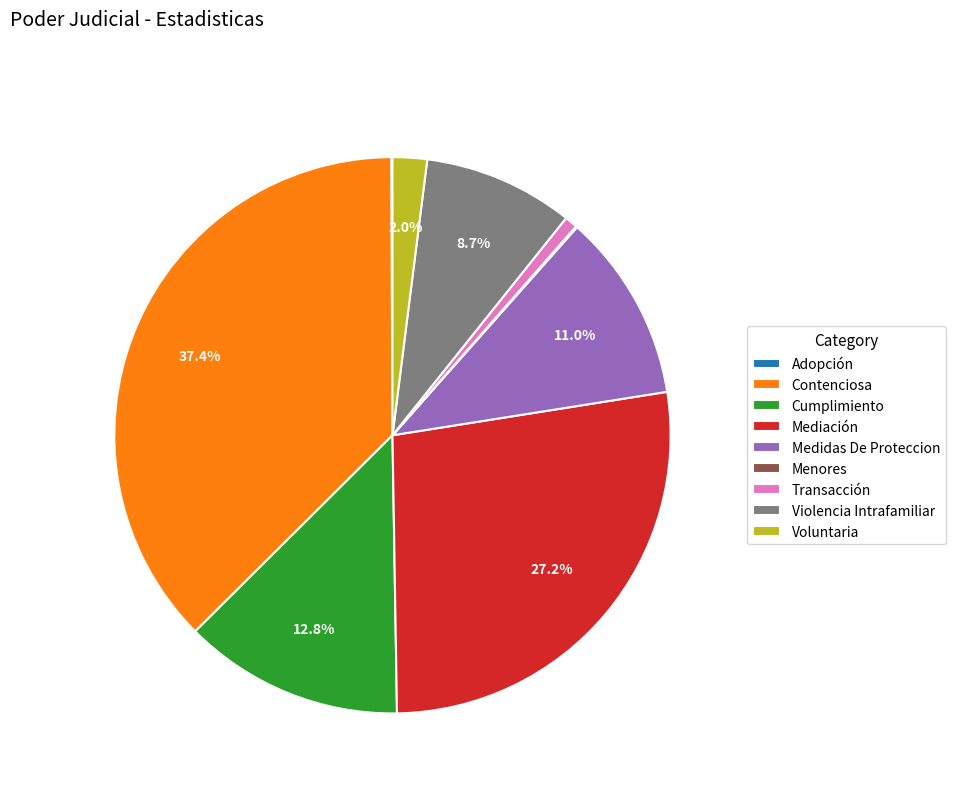

Is there a majority slice in this chart?

No